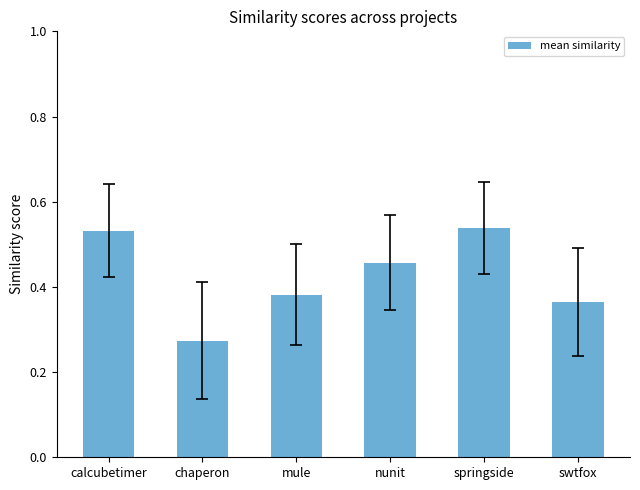

The chart shows a value of 0.3 at calcubetimer. True or false?

False